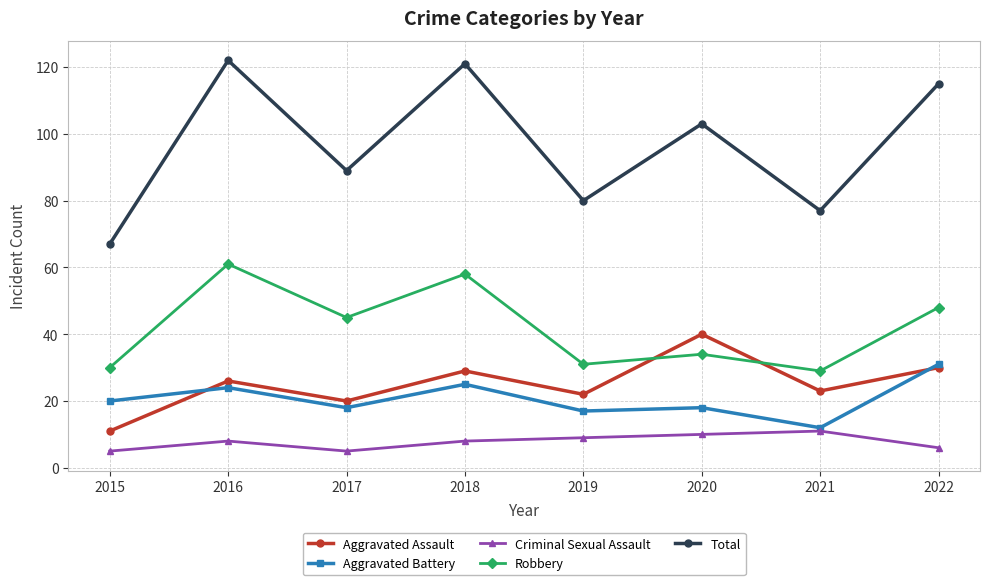

How many interior local valleys does the Total series have?

3